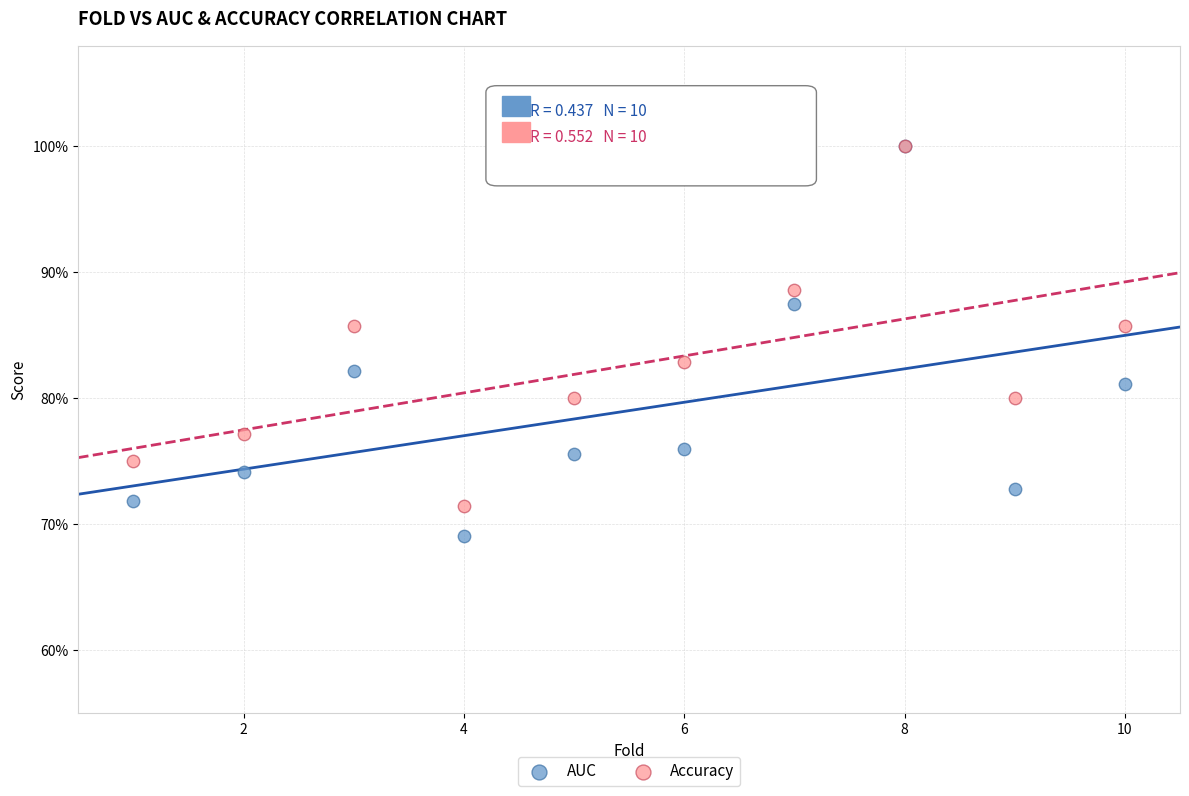

What are all the series names shown in the legend?

AUC, Accuracy